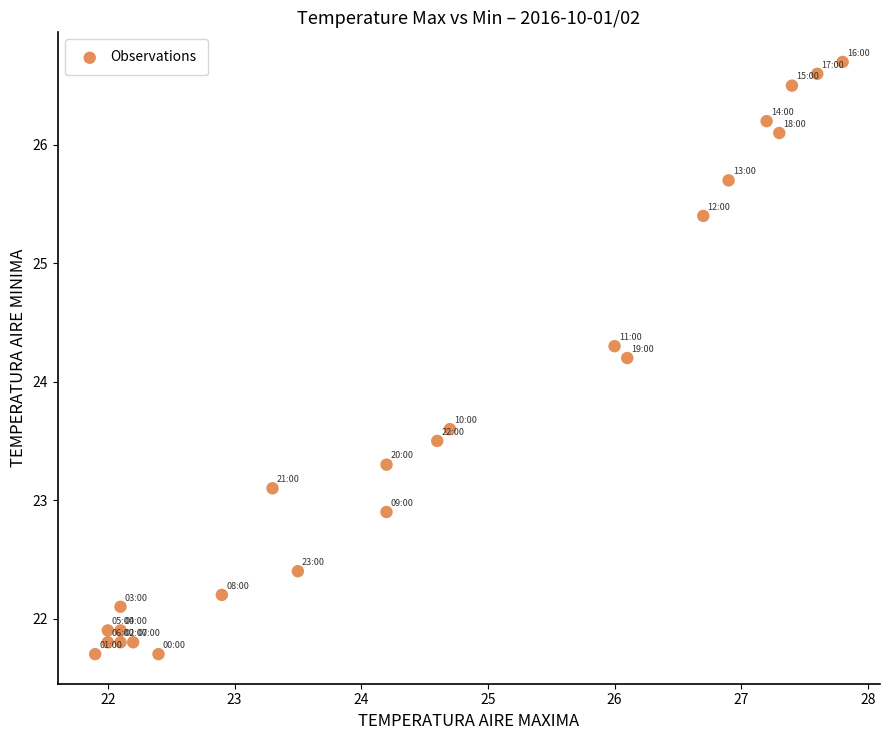

What Y value in the scatter plot is closest to 24?

24.2